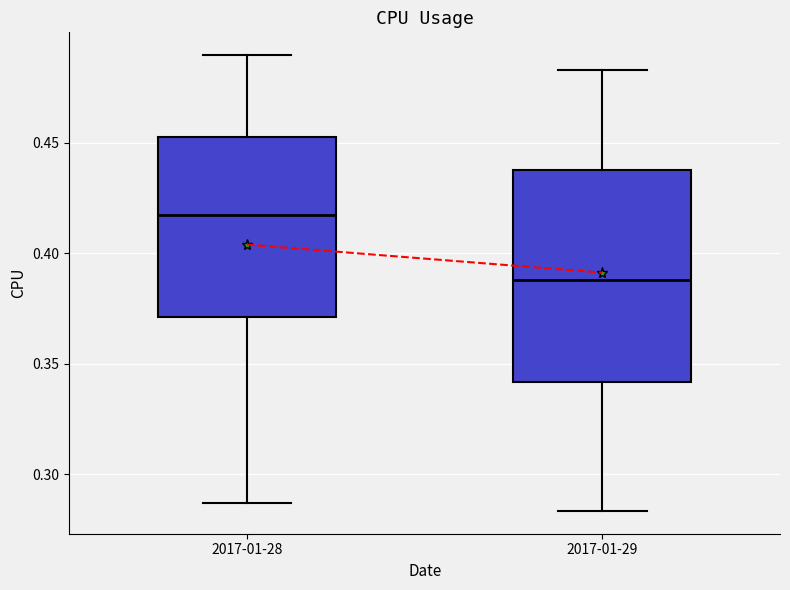

Which box is the tallest, from its lower edge to its upper edge?

2017-01-29